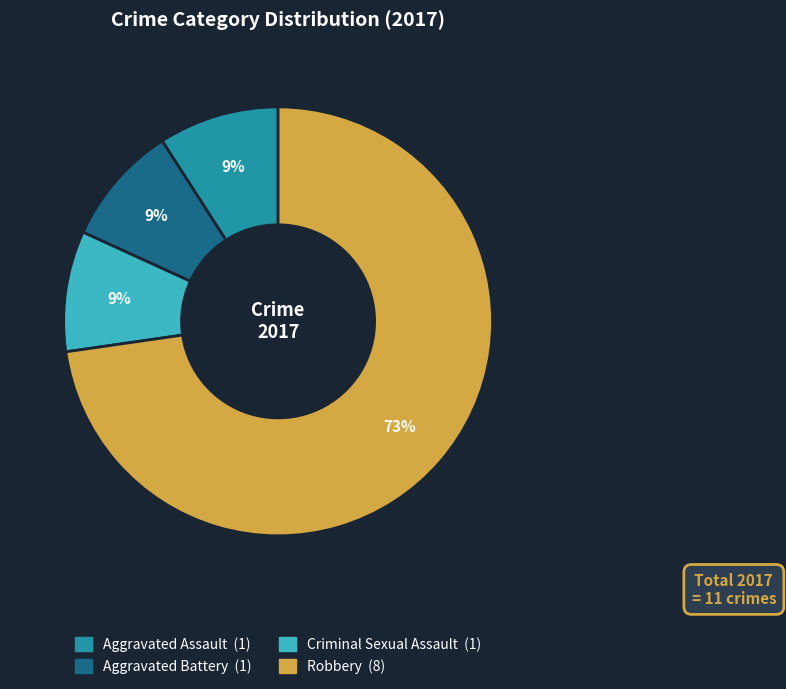

Does any single category account for the majority?

Yes